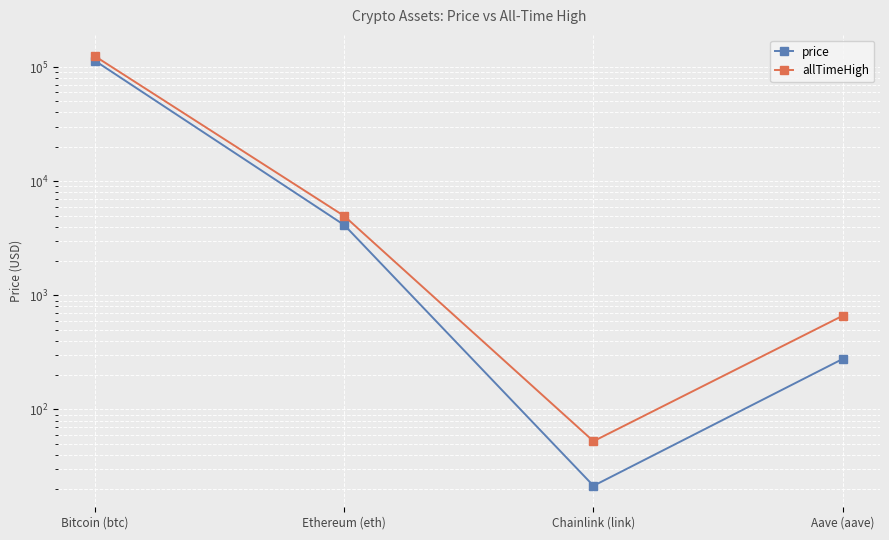

At which category does allTimeHigh reach its first local valley?

Chainlink (link)